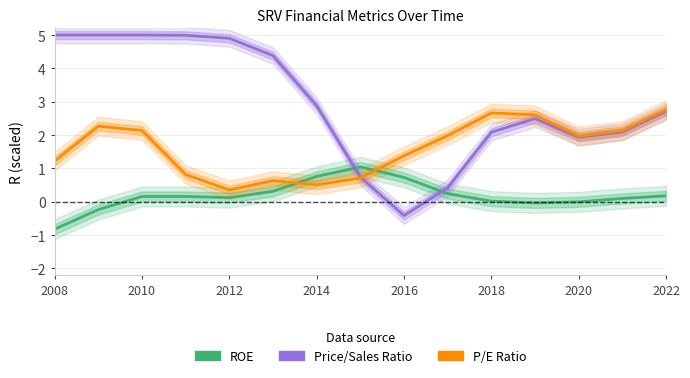

What is the total value across all series at 2018?

4.8